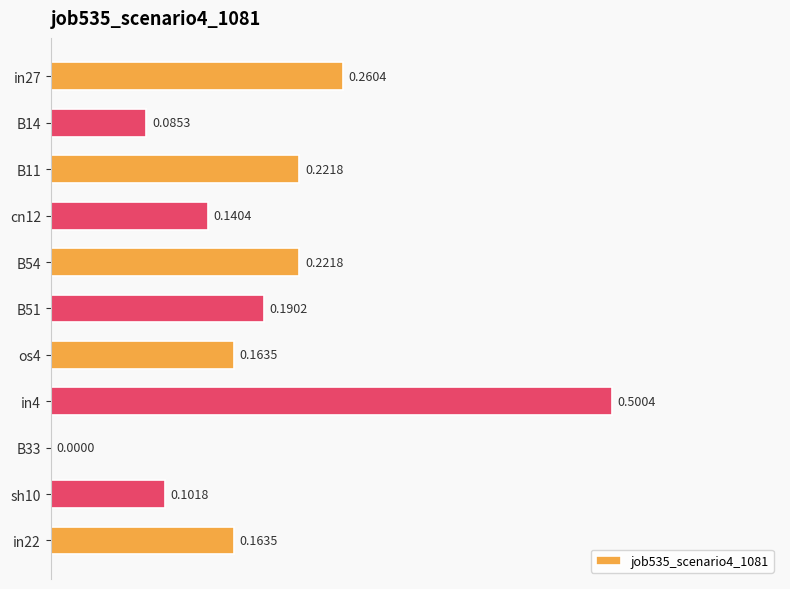

How many values exceed 0?

10